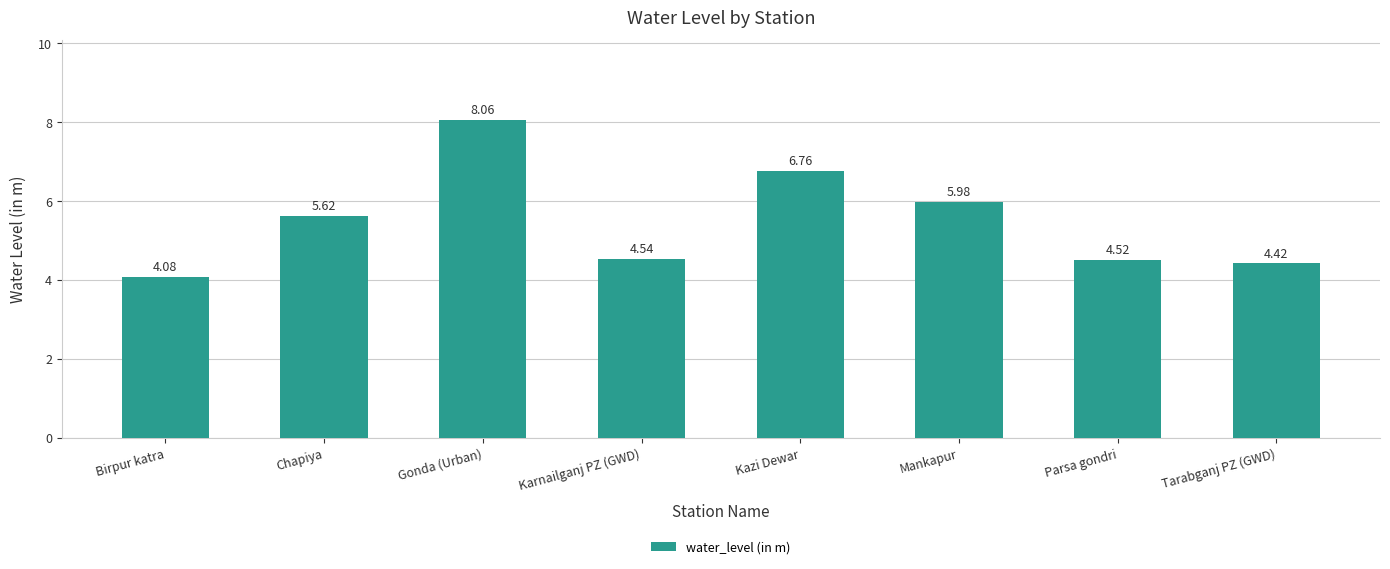

Approximately how many times larger is the value at Mankapur compared to Gonda (Urban)?

0.7